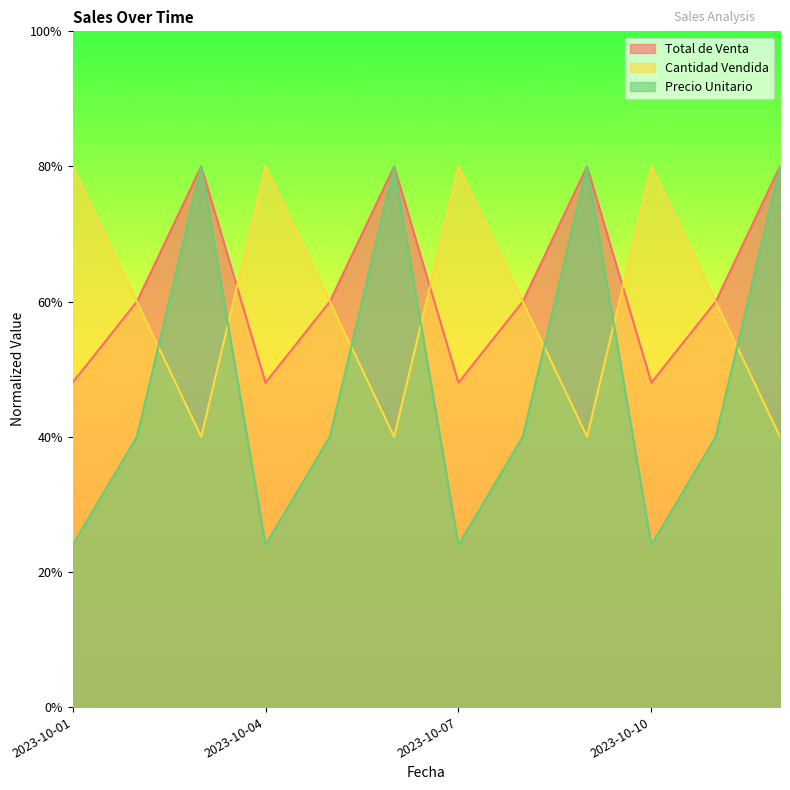

Is the value of Precio Unitario at 2023-10-07 greater than the value of Total de Venta at 2023-10-01?

No